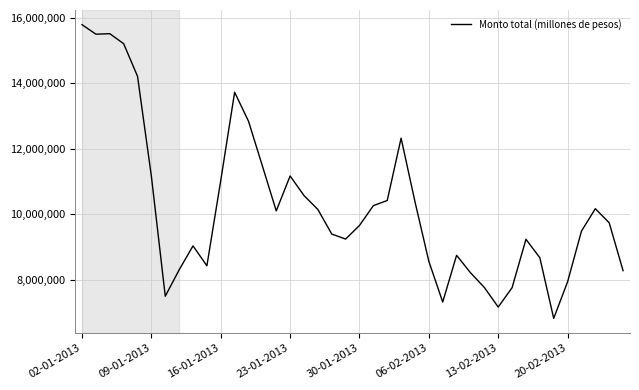

What is the difference between the maximum and minimum values?

8957713